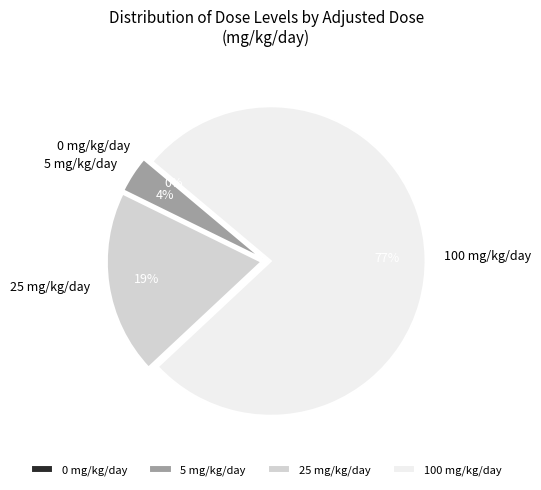

How many segments does this pie chart have?

4